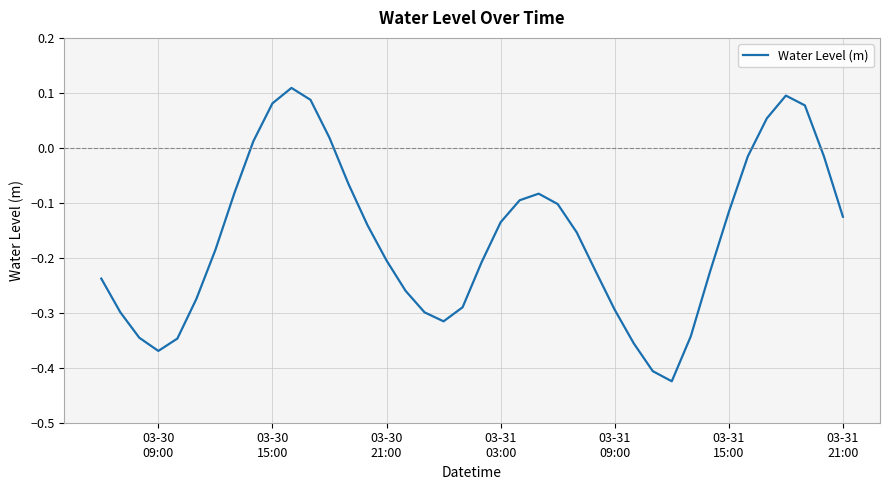

How many values are below zero?

32